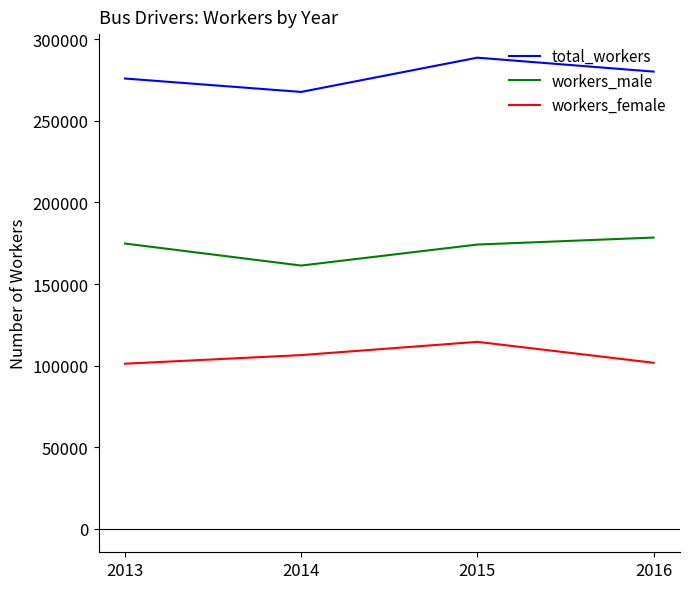

What is the sum of all total_workers values?

1112772